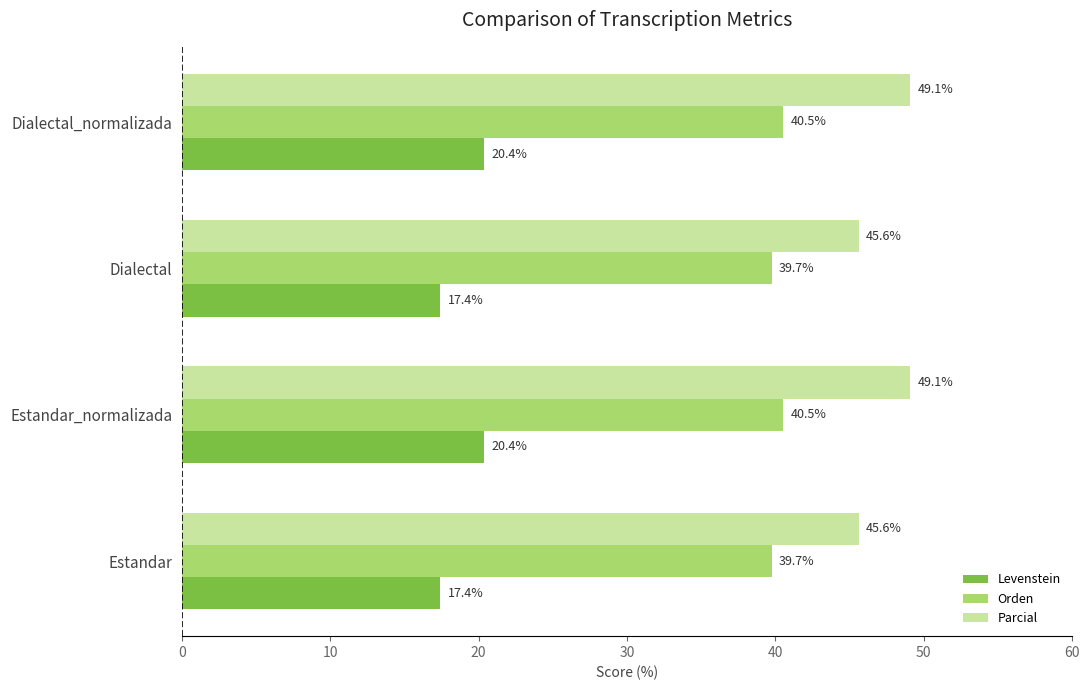

At how many categories does at least one series exceed 28?

4